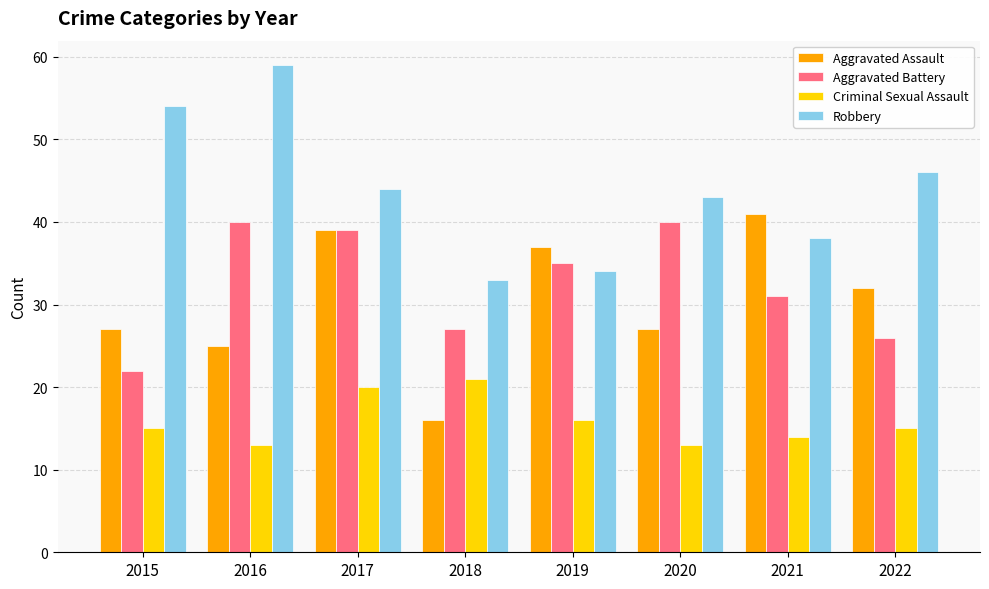

Reading left to right, what are all the values shown in this chart?

Aggravated Assault: 27	25	39	16	37	27	41	32
Aggravated Battery: 22	40	39	27	35	40	31	26
Criminal Sexual Assault: 15	13	20	21	16	13	14	15
Robbery: 54	59	44	33	34	43	38	46